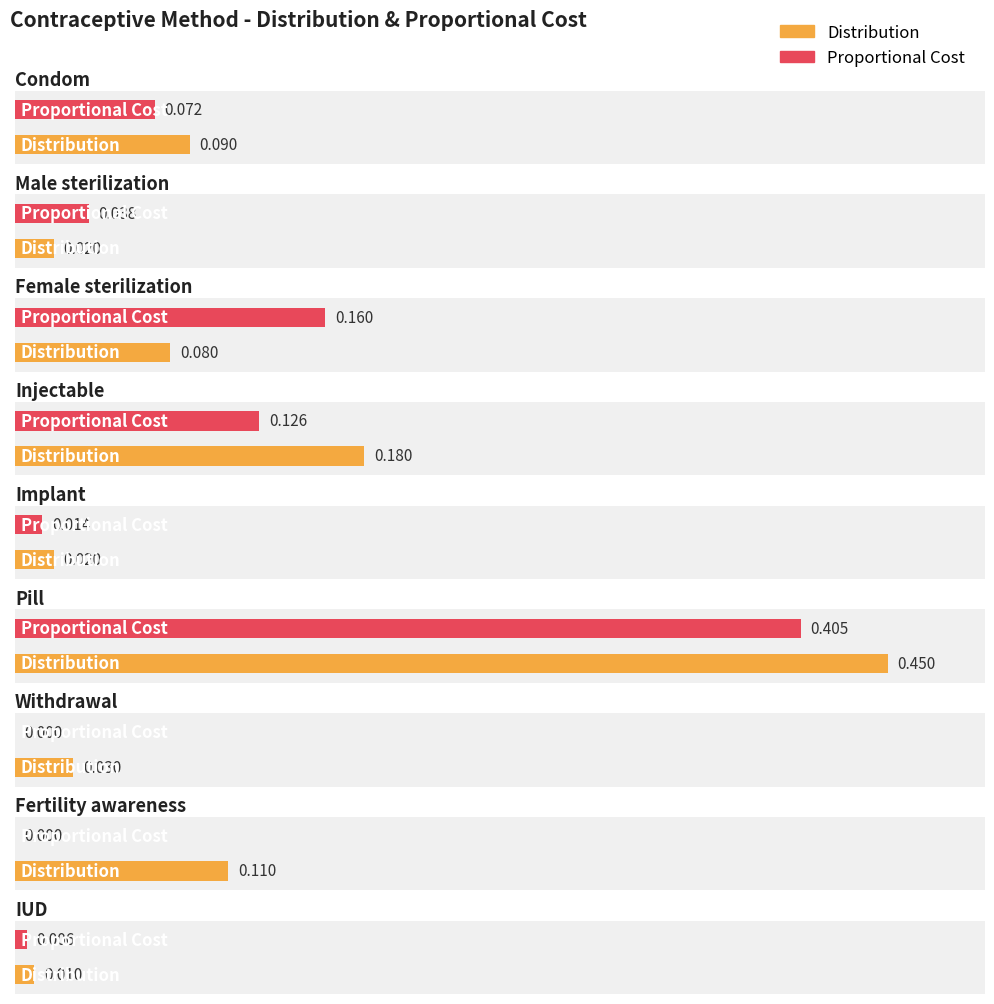

The Distribution series shows 0.3 at Injectable. True or false?

False